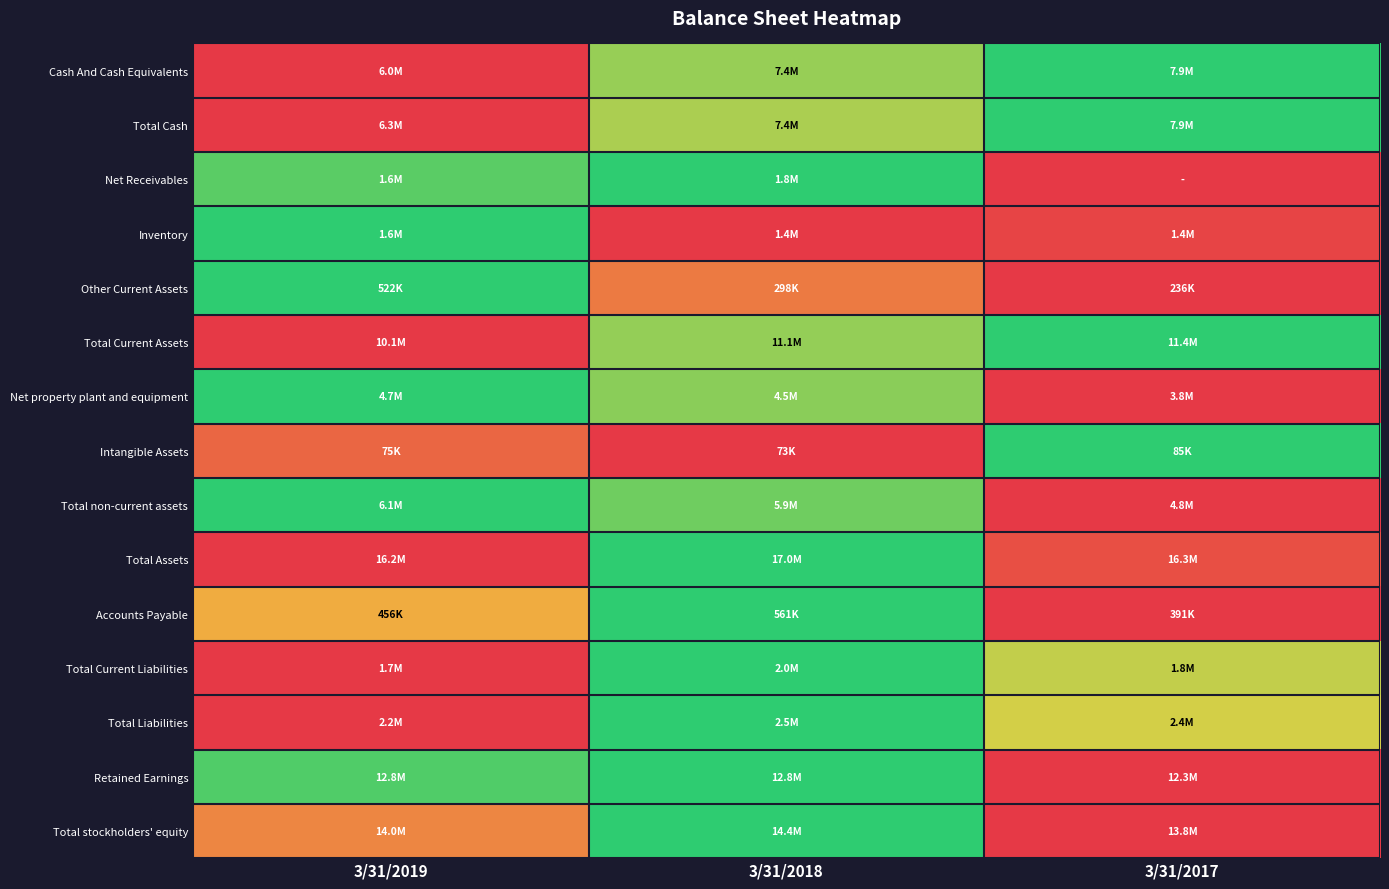

Reading left to right, transcribe all the data shown in this chart.

Cash And Cash Equivalents: 3/31/2019=0.0	3/31/2018=0.7	3/31/2017=1.0
Total Cash: 3/31/2019=0.0	3/31/2018=0.7	3/31/2017=1.0
Net Receivables: 3/31/2019=0.9	3/31/2018=1.0	3/31/2017=0.0
Inventory: 3/31/2019=1.0	3/31/2018=0.0	3/31/2017=0.0
Other Current Assets: 3/31/2019=1.0	3/31/2018=0.2	3/31/2017=0.0
Total Current Assets: 3/31/2019=0.0	3/31/2018=0.7	3/31/2017=1.0
Net property plant and equipment: 3/31/2019=1.0	3/31/2018=0.8	3/31/2017=0.0
Intangible Assets: 3/31/2019=0.2	3/31/2018=0.0	3/31/2017=1.0
Total non-current assets: 3/31/2019=1.0	3/31/2018=0.8	3/31/2017=0.0
Total Assets: 3/31/2019=0.0	3/31/2018=1.0	3/31/2017=0.1
Accounts Payable: 3/31/2019=0.4	3/31/2018=1.0	3/31/2017=0.0
Total Current Liabilities: 3/31/2019=0.0	3/31/2018=1.0	3/31/2017=0.6
Total Liabilities: 3/31/2019=0.0	3/31/2018=1.0	3/31/2017=0.6
Retained Earnings: 3/31/2019=0.9	3/31/2018=1.0	3/31/2017=0.0
Total stockholders' equity: 3/31/2019=0.3	3/31/2018=1.0	3/31/2017=0.0